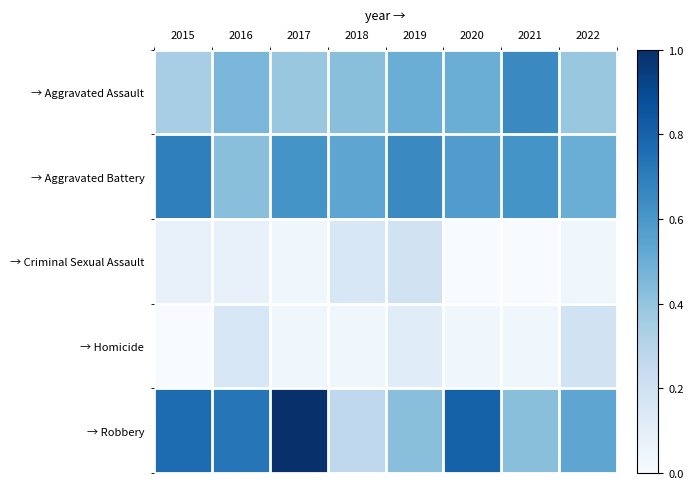

How many distinct data groups are displayed?

5